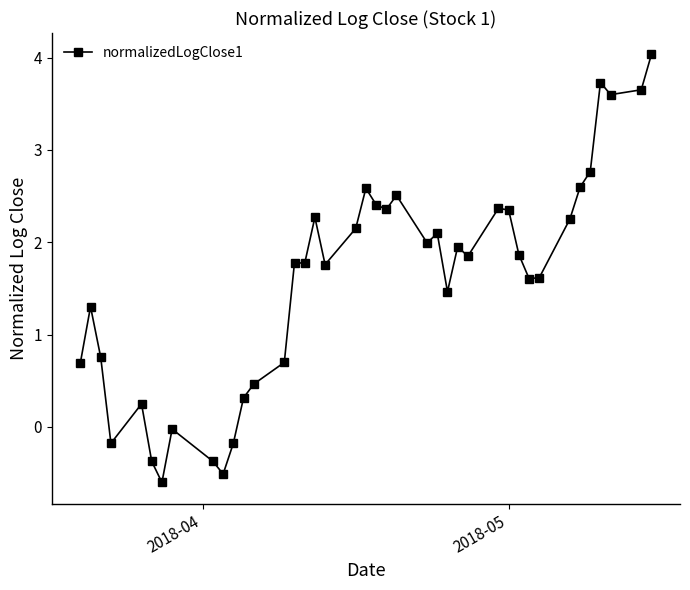

True or false: there are more than 0 points higher than both neighbors.

True